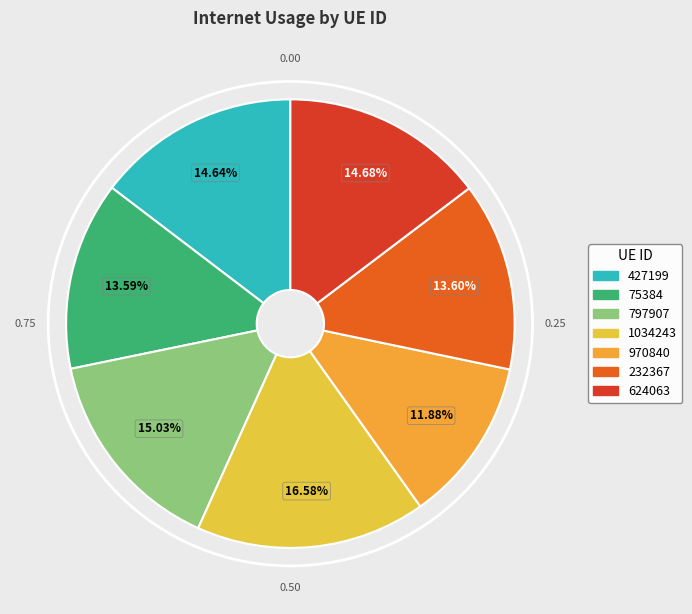

Which category has the biggest portion of the pie?

1034243